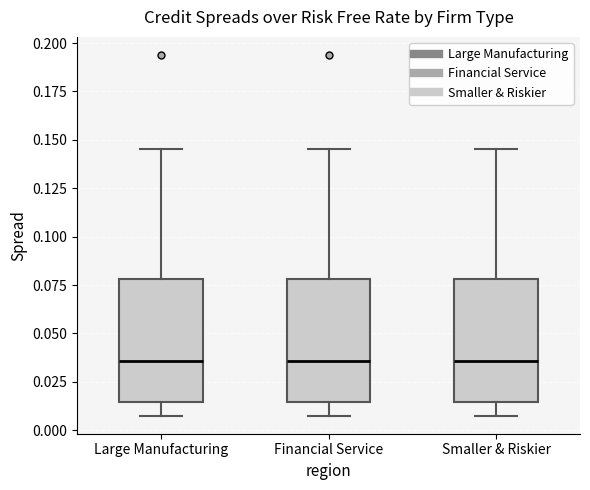

Reading left to right, transcribe this box plot: for each box, give where its median line is, the range the box spans, and where its two whiskers end, as read against the y-axis. The values are not printed on the chart, so give them approximately, as read against the axis.

Large Manufacturing: median 0.035, box 0.015 to 0.080, whiskers 0.010 to 0.145
Financial Service: median 0.035, box 0.015 to 0.080, whiskers 0.010 to 0.145
Smaller & Riskier: median 0.035, box 0.015 to 0.080, whiskers 0.010 to 0.145